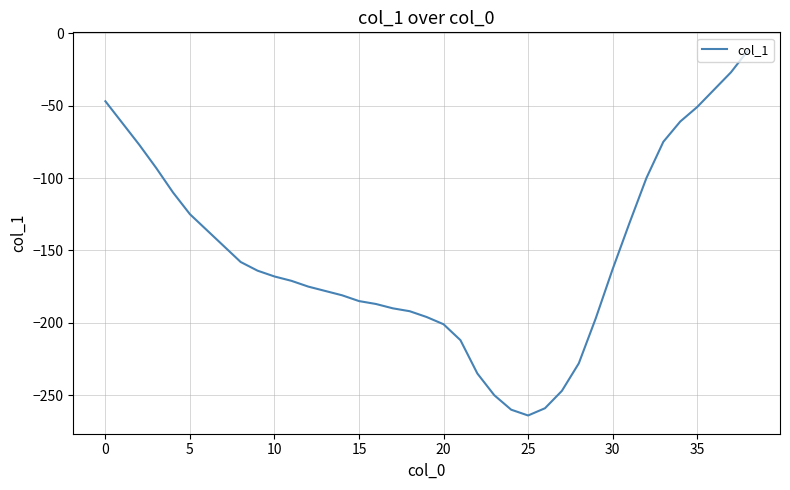

What is the greatest value displayed?

-12